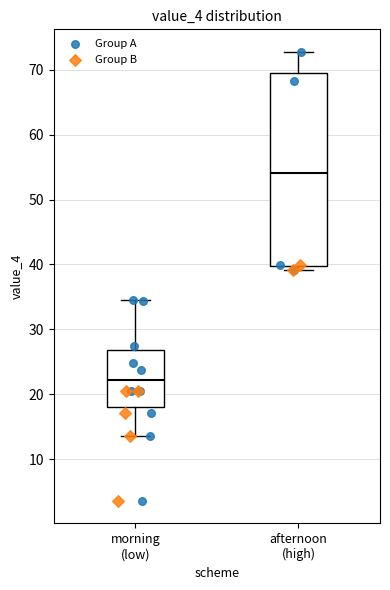

Reading left to right, read every box against the y-axis: the position of its median line, the range the box covers, and the ends of its whiskers. The values are not printed on the chart, so give them approximately, as read against the axis.

morning (low): median 22, box 18 to 27, whiskers 14 to 34
afternoon (high): median 54, box 40 to 69, whiskers 39 to 73